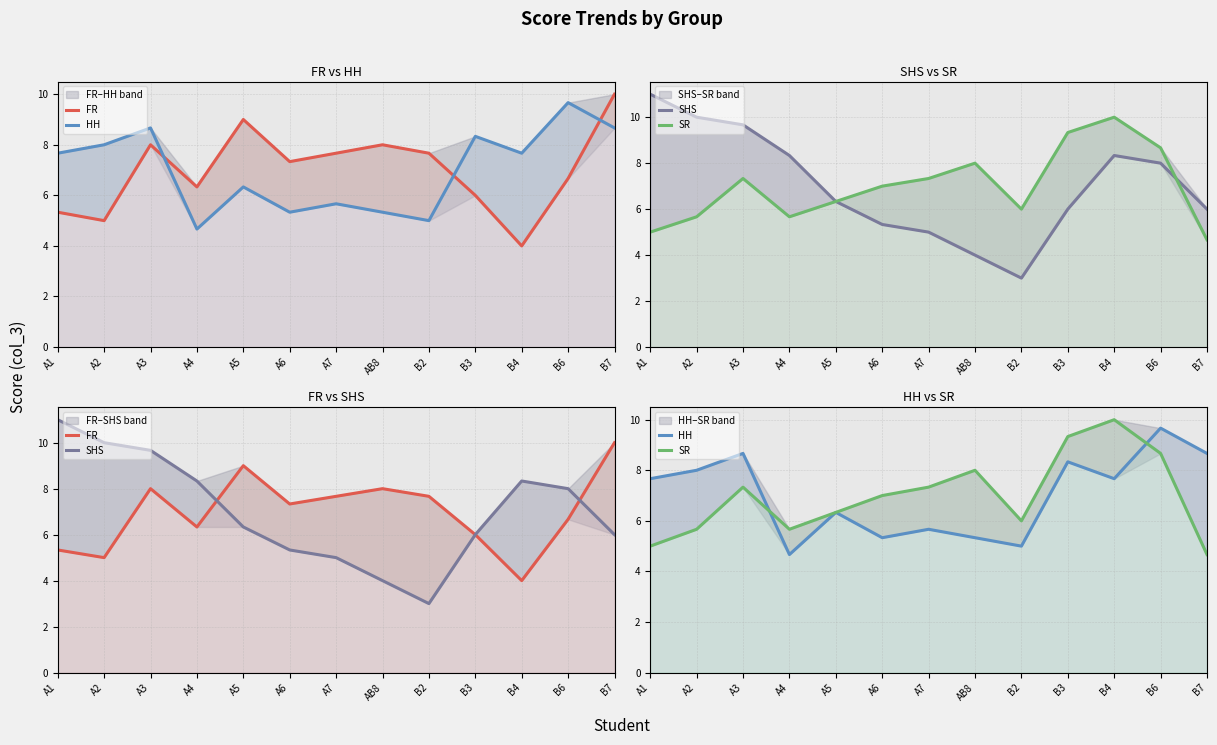

Count the number of data series in this chart.

4